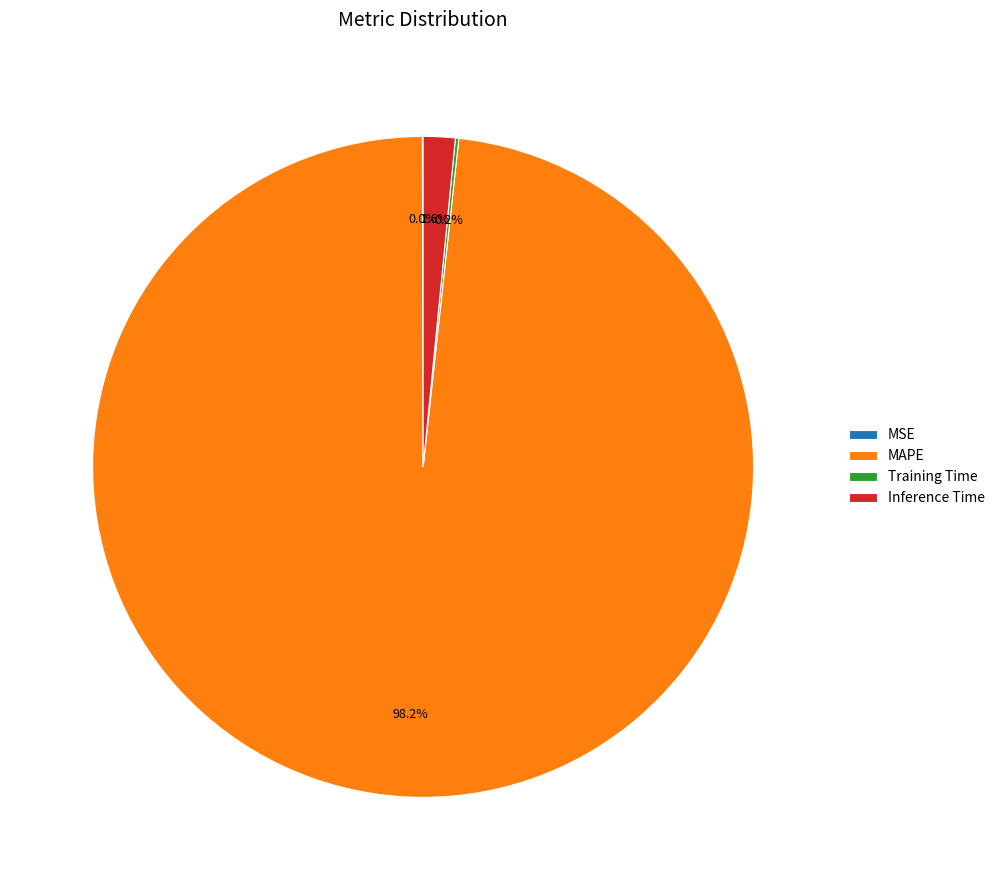

To the nearest percent, what percentage of the pie is MAPE?

98%